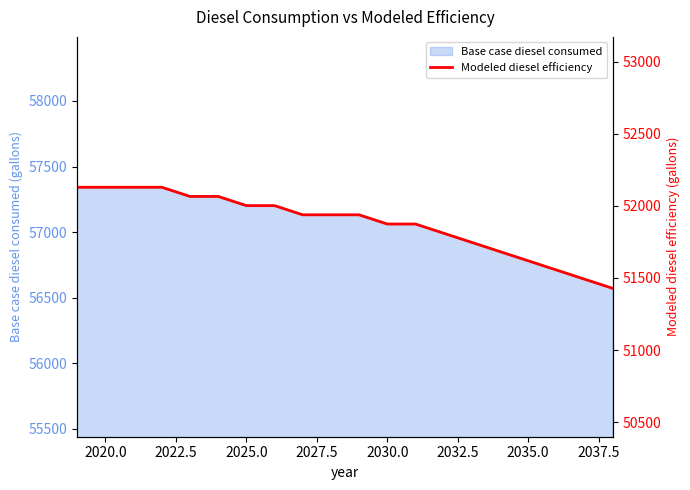

True or false: Base case diesel consumed has a value of 27528.2 at 2020.0.

False